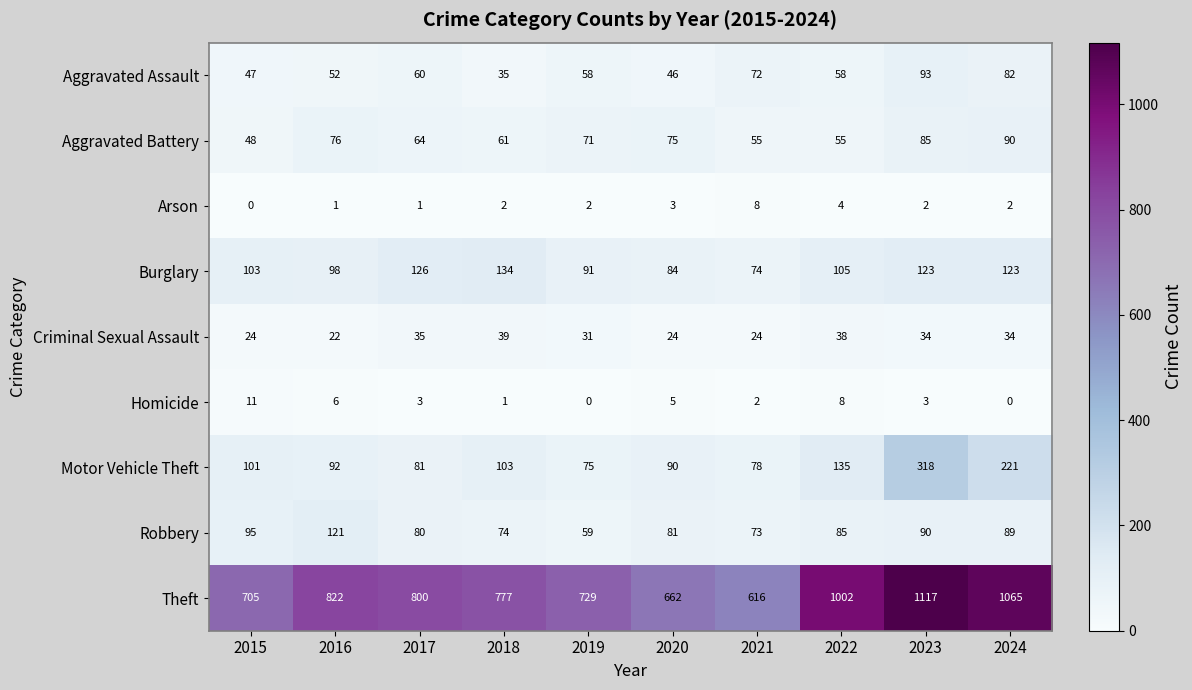

True or false: Arson has a value of 1 at 2023.

False